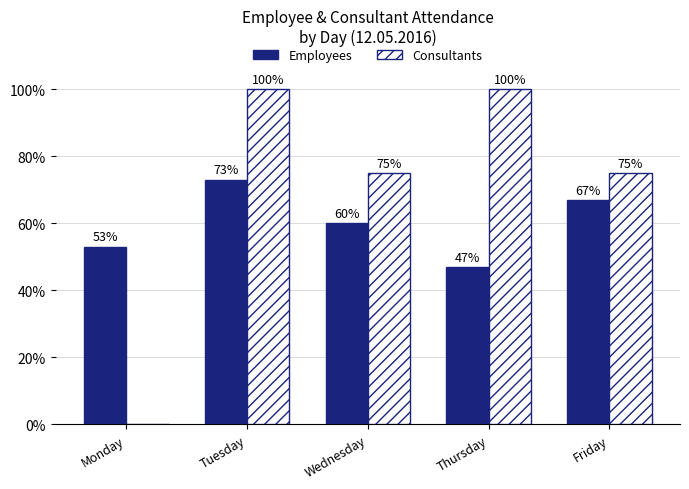

Which series changed the most between Monday and Wednesday?

Consultants